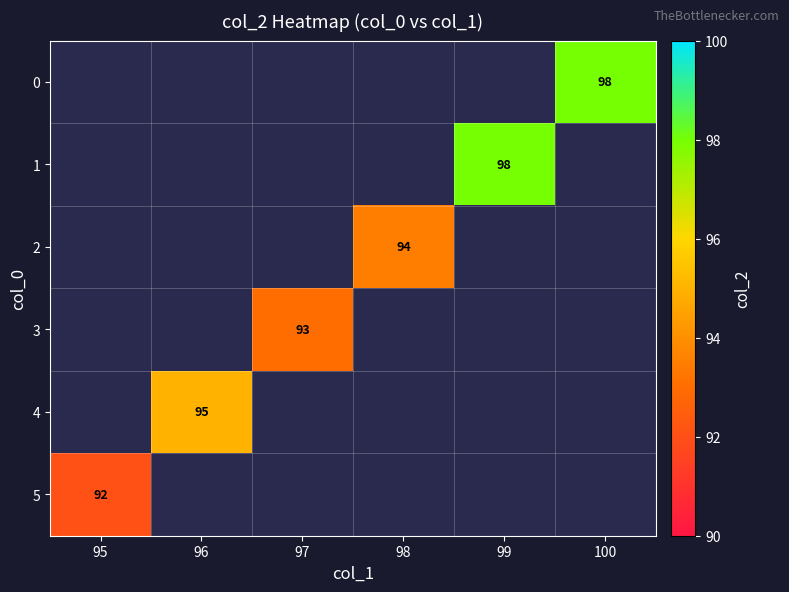

True or false: 3 has a value of 93 at 97.

True